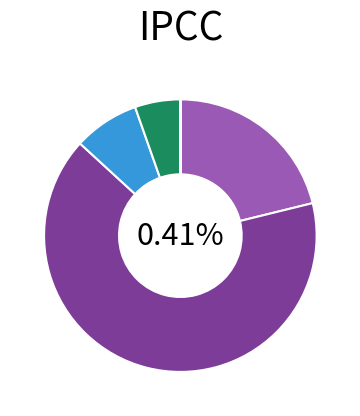

Which slice is the largest?

whole thalamus R